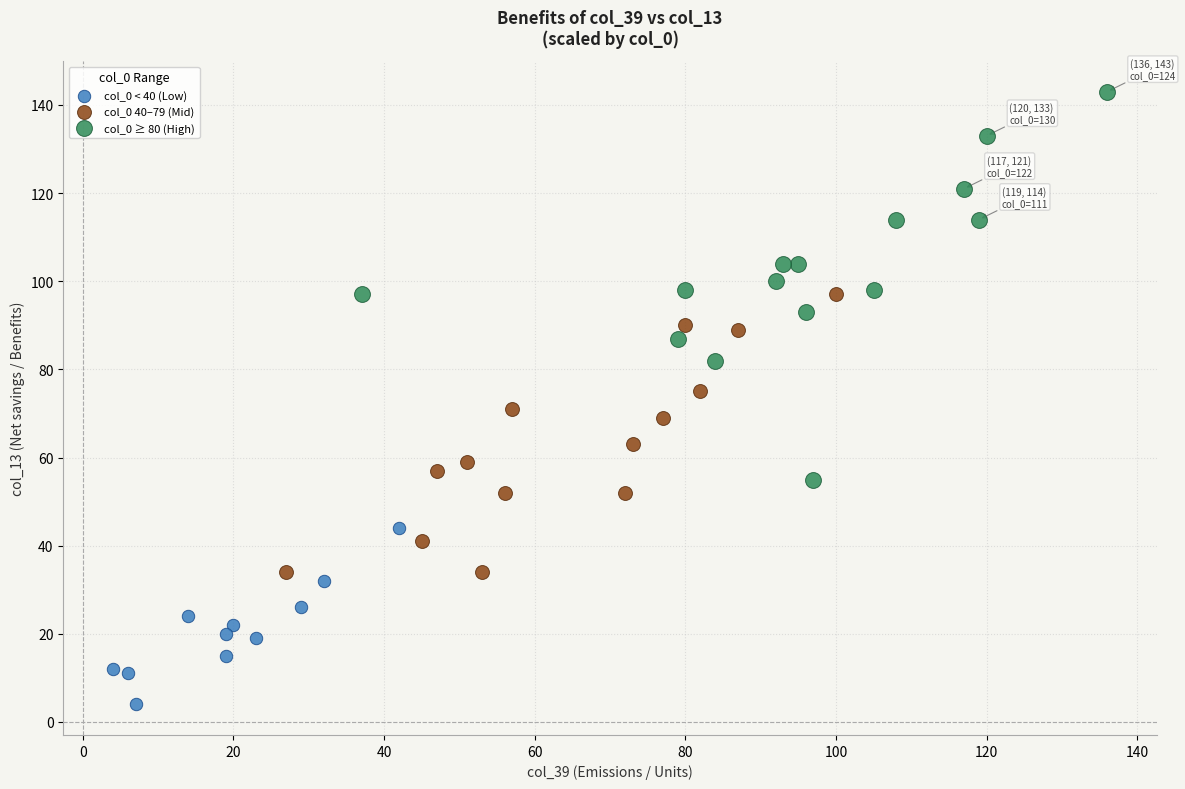

Which series has the largest Y range (max minus min)?

col_0 ≥ 80 (High)